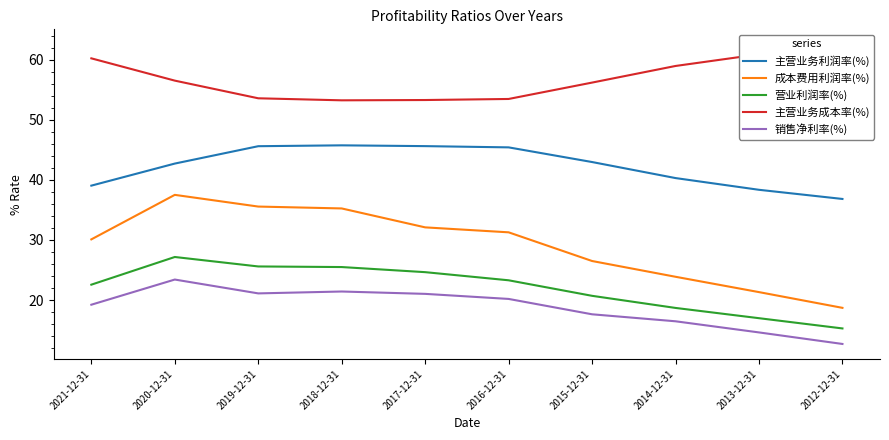

Which series changed the most between 2021-12-31 and 2012-12-31?

成本费用利润率(%)